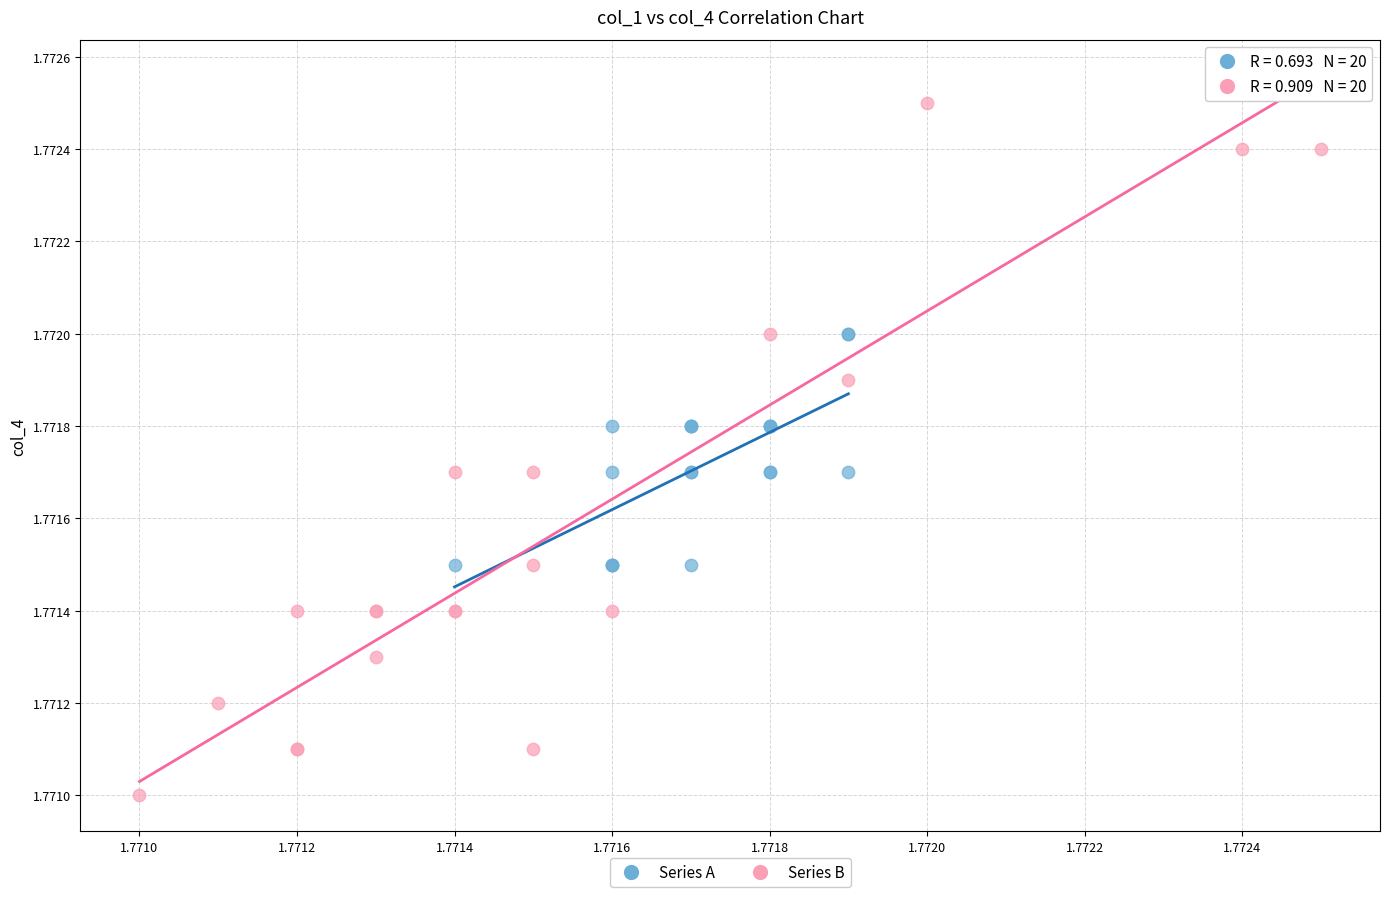

What are all the series names shown in the legend?

Series A, Series B